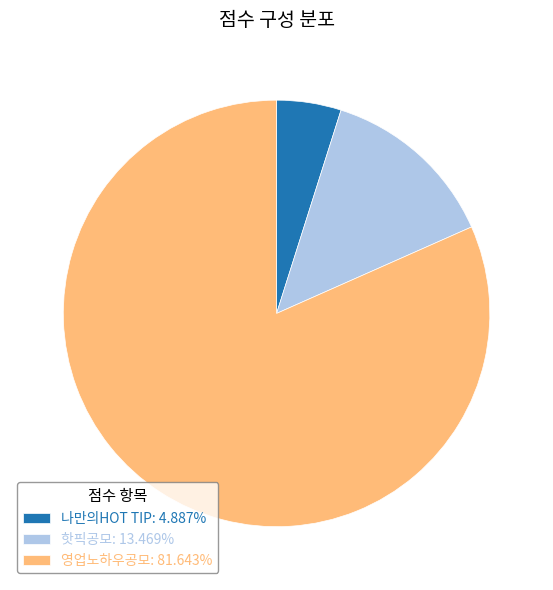

Approximately how many times larger is the value at 핫픽공모: 13.469% compared to 나만의HOT TIP: 4.887%?

2.8